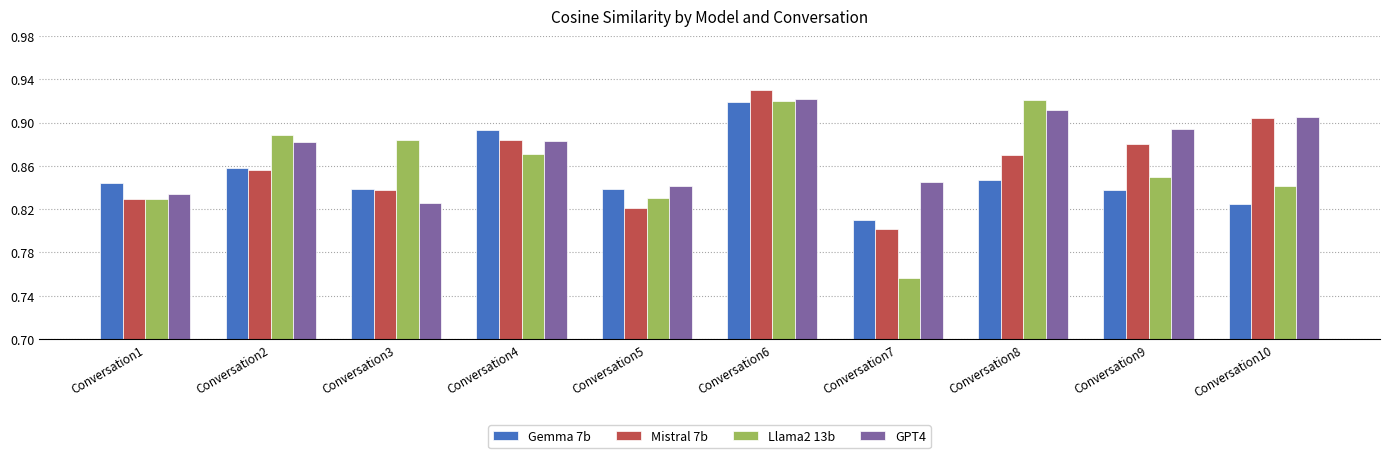

Which label corresponds to the smallest value in the chart?

Conversation7